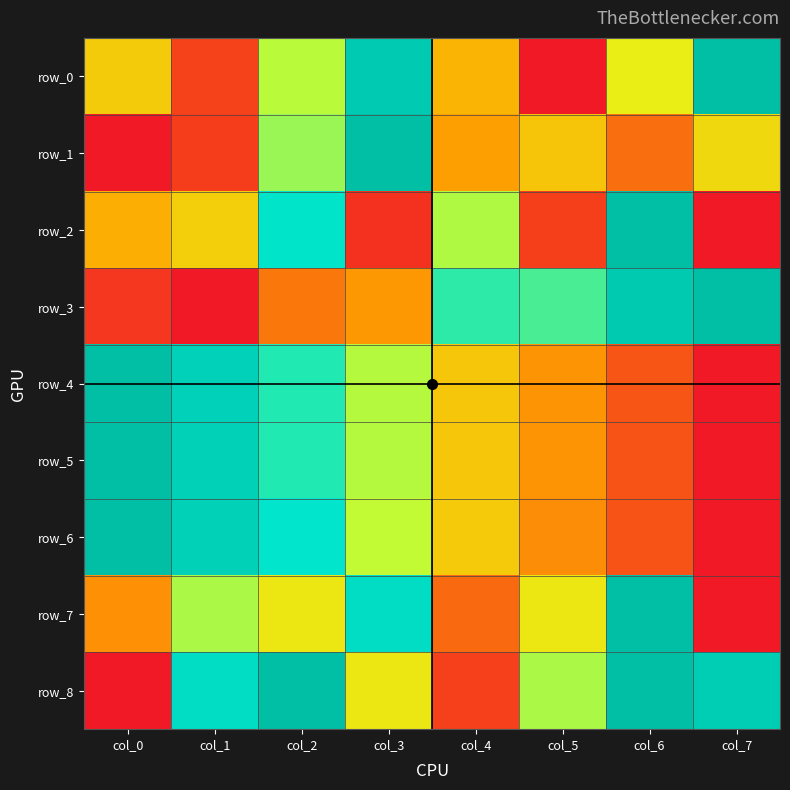

Read the row_6 value at col_0.

1.0